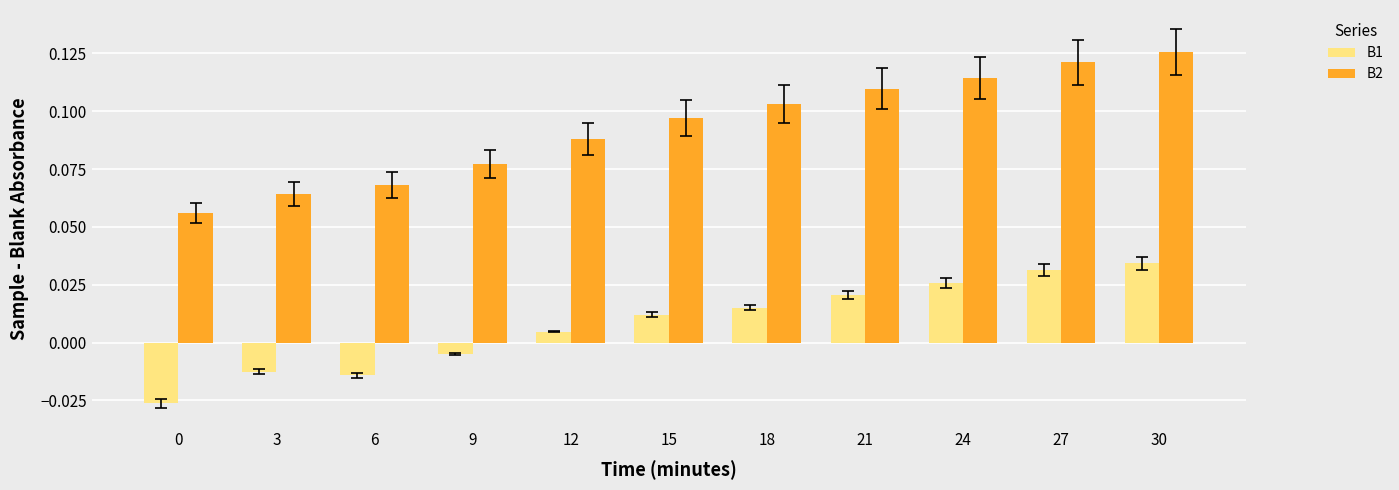

Which series has the widest spread of values?

B2